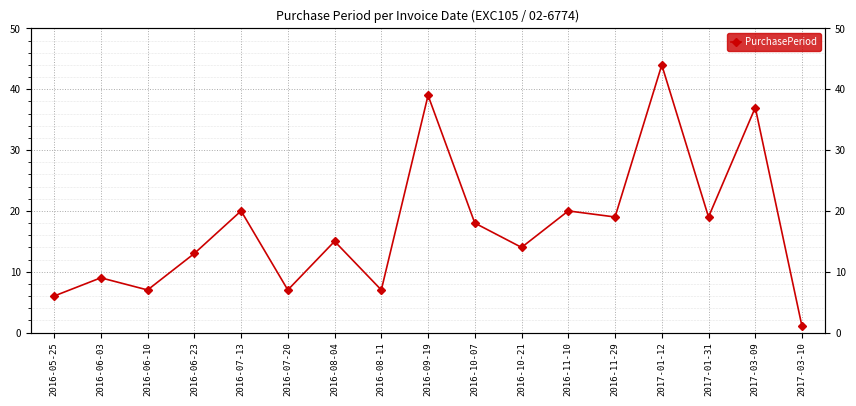

How many lines are shown in the chart?

1